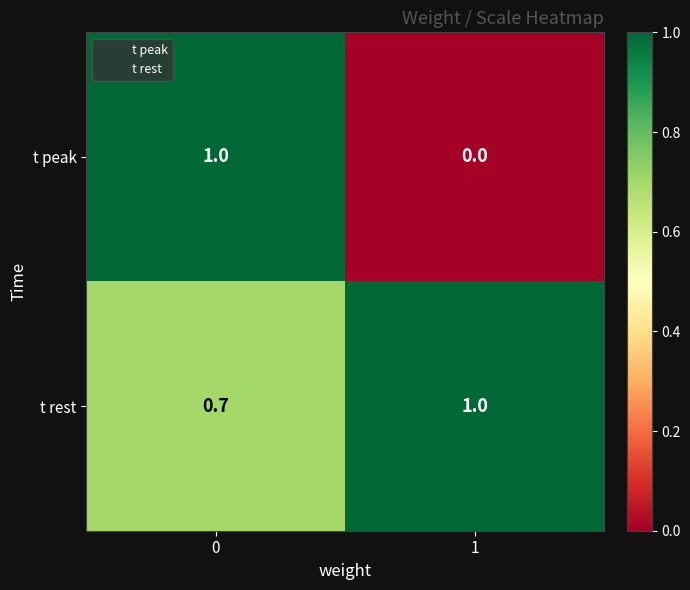

Which series has the largest range (max minus min)?

t peak